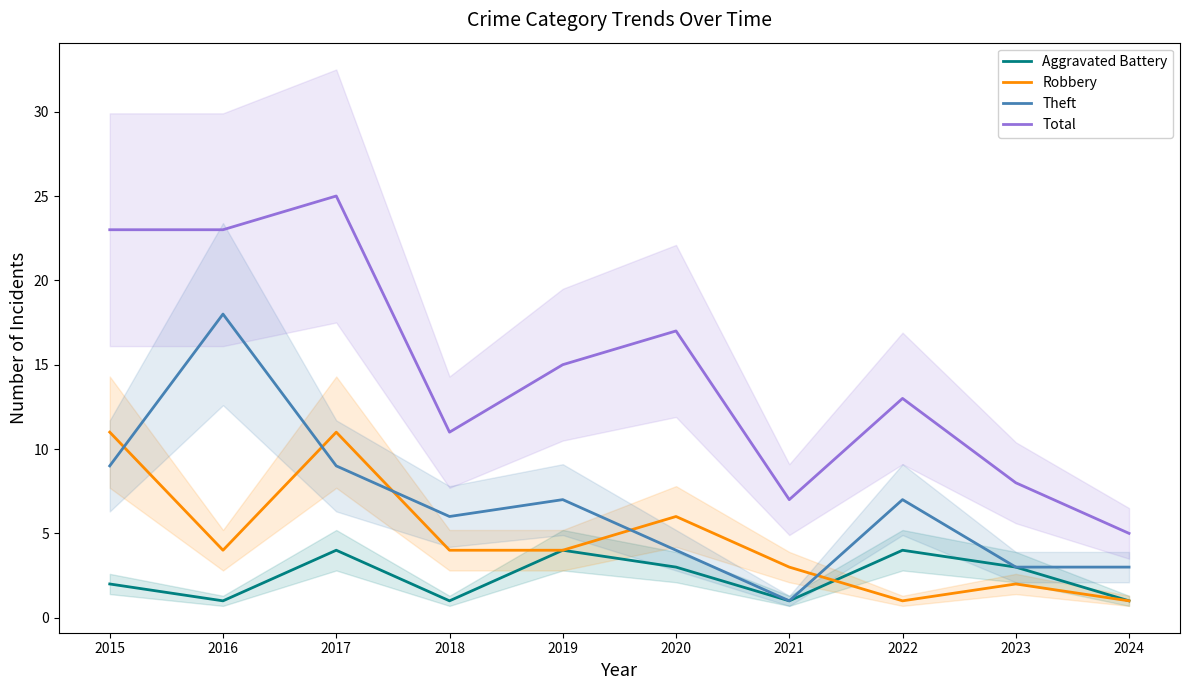

Between 2022 and 2023, which series saw the biggest shift?

Total